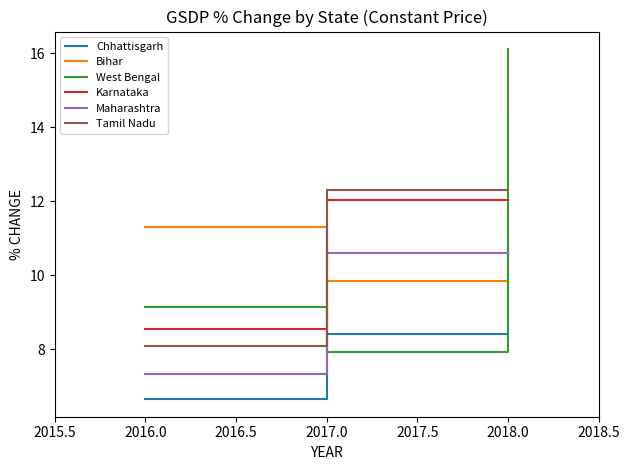

Which series has the widest spread of values?

West Bengal